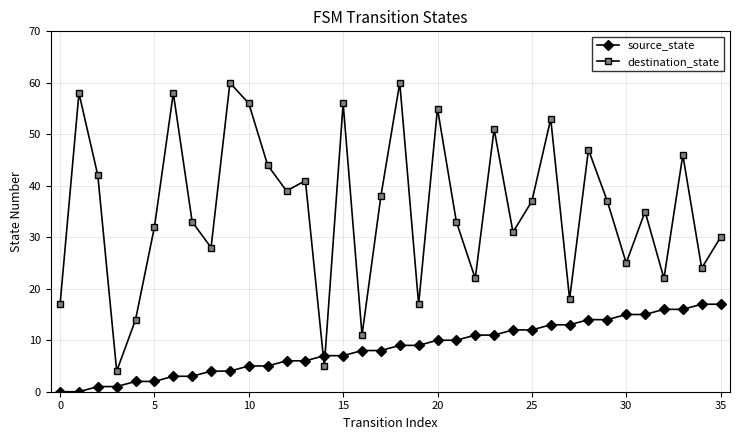

What is the sum of all destination_state values?

1279